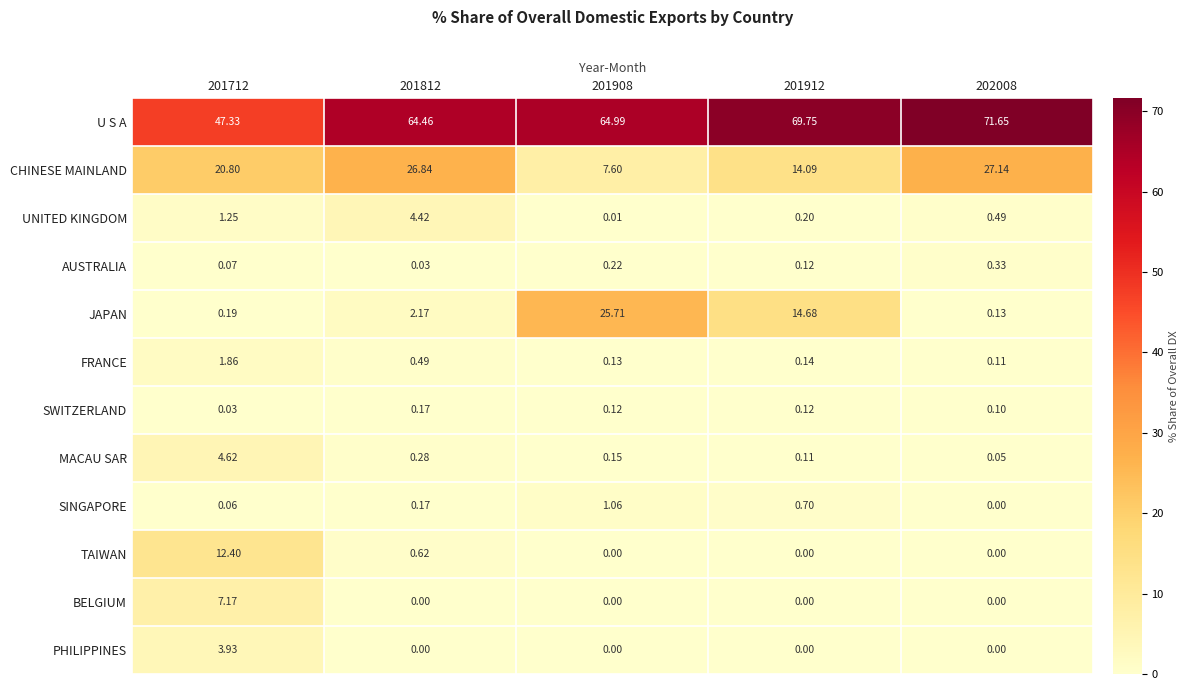

Which series changed the most between 201712 and 202008?

U S A